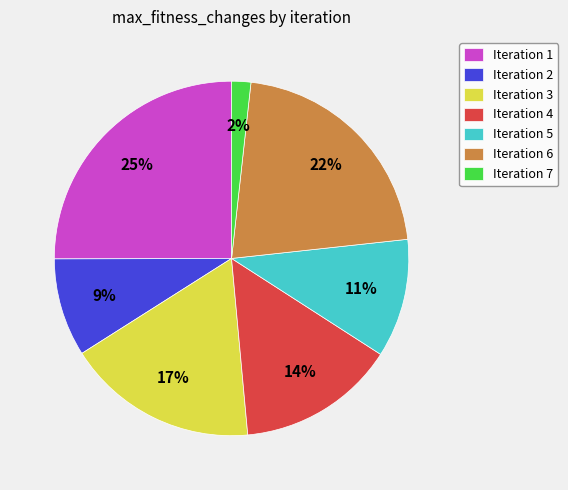

Is there any slice that represents more than half of the pie?

No